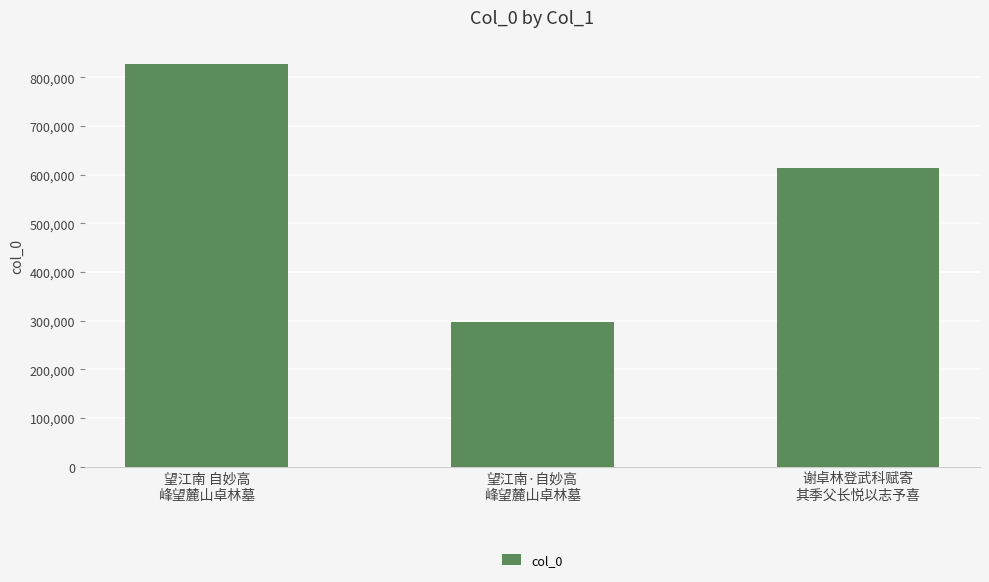

Count the number of categories in the chart.

3